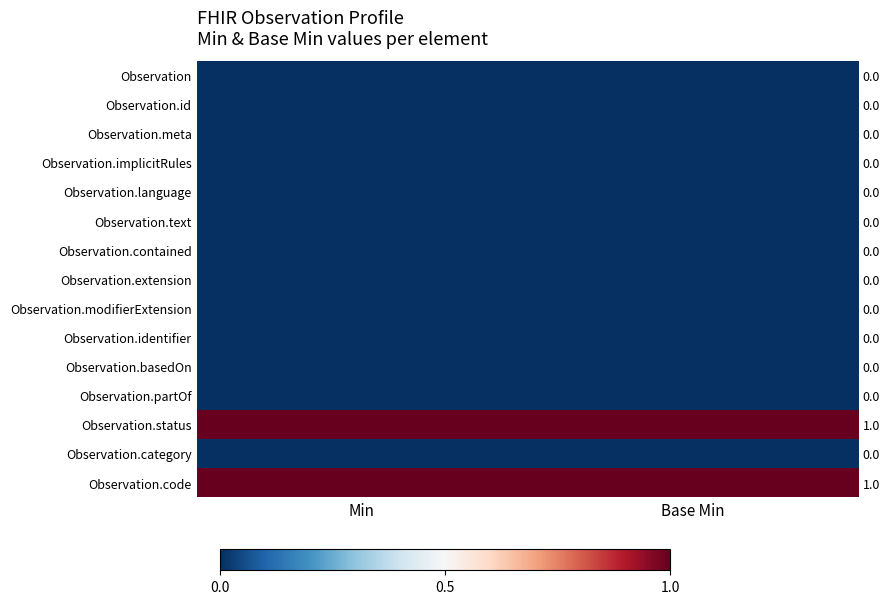

List the labels in order of Observation.code value, smallest first.

Min, Base Min